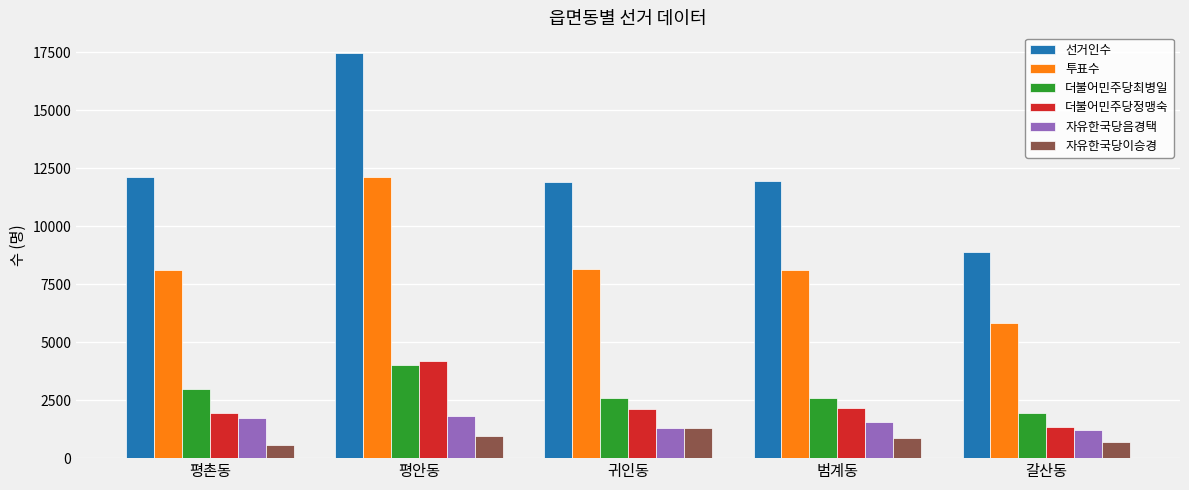

What is the average value of the 선거인수 series?

12469